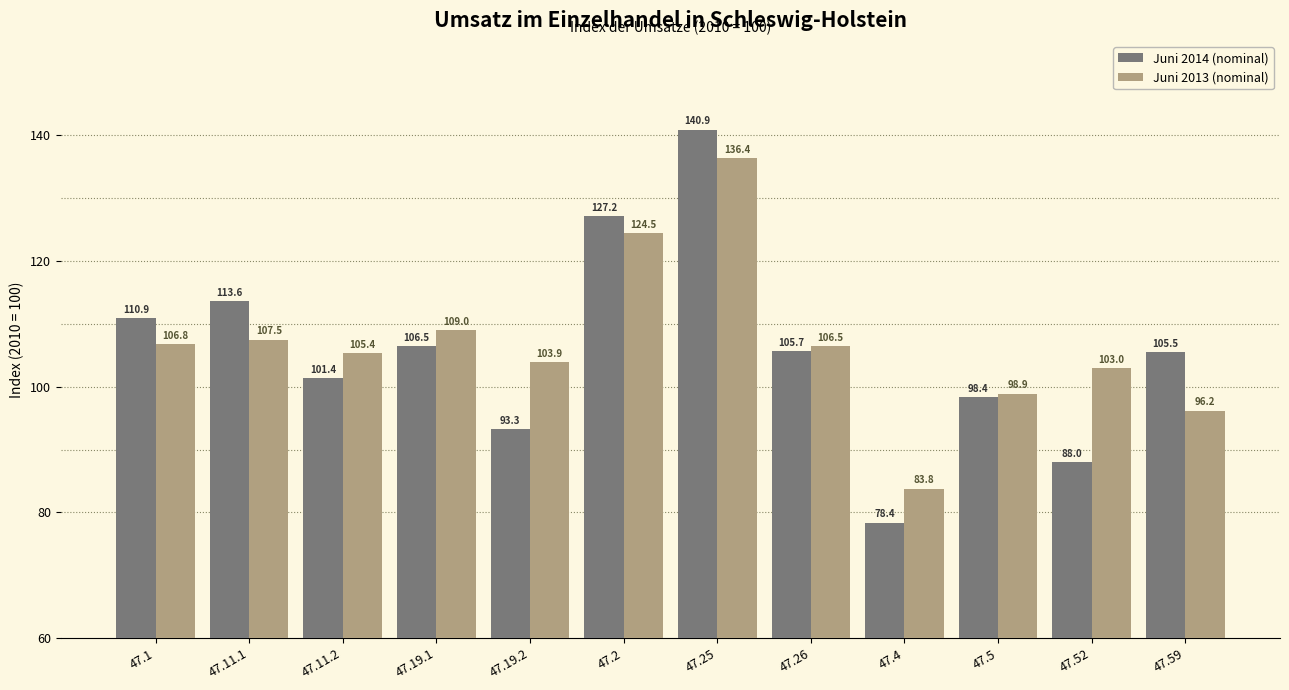

What is the spread (max minus min) of values at 47.4?

5.4